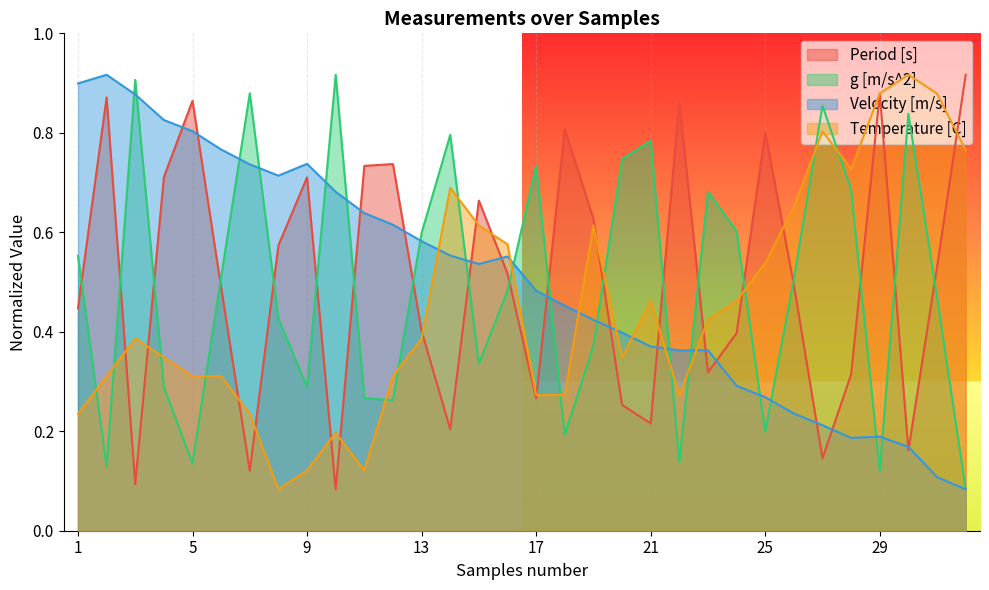

What are all the series names shown in the legend?

Period [s], g [m/s^2], Velocity [m/s], Temperature [C]